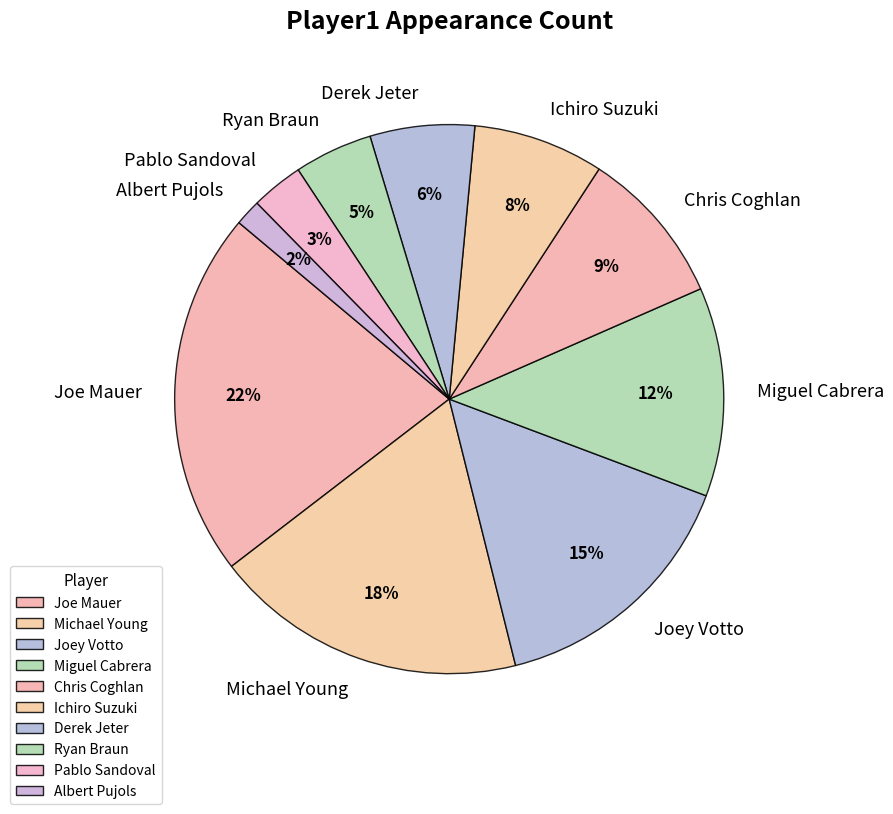

Is it true that Chris Coghlan is 3% of the pie?

False